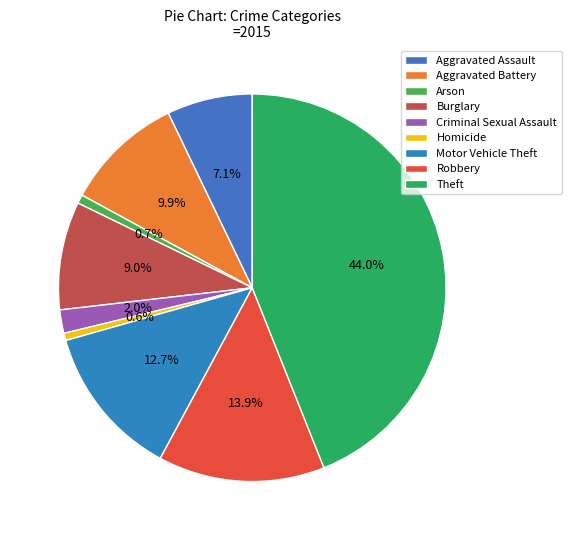

Is there any slice that represents more than half of the pie?

No